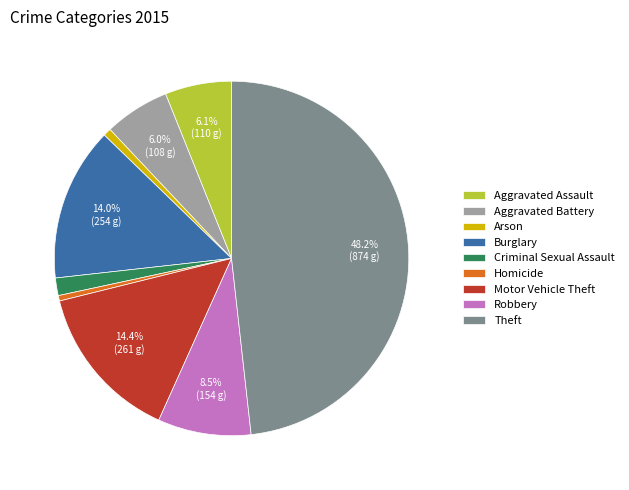

What is the ratio of the value at Arson to the value at Criminal Sexual Assault?

0.4